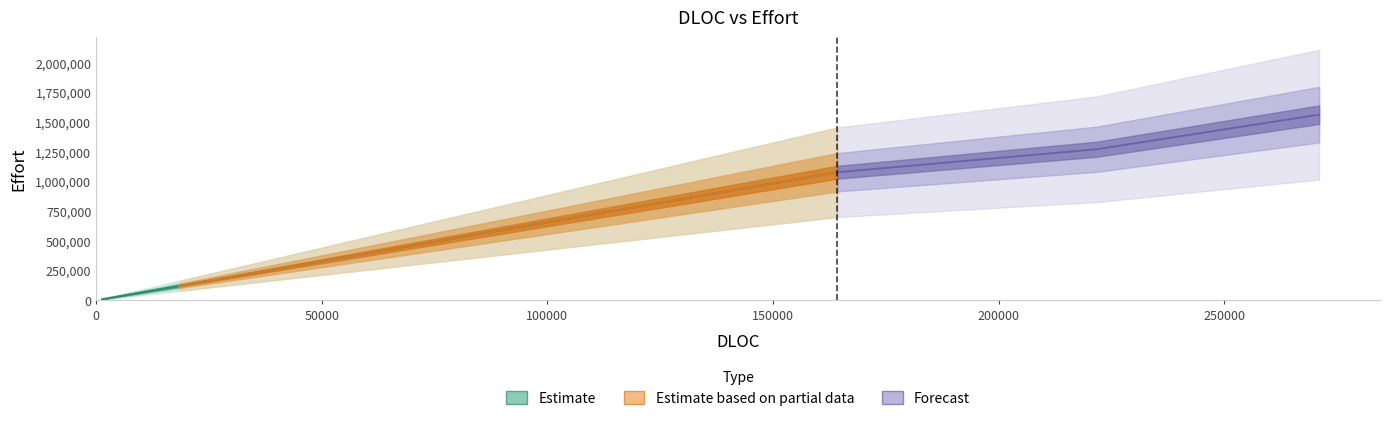

How many data points does each series have?

5